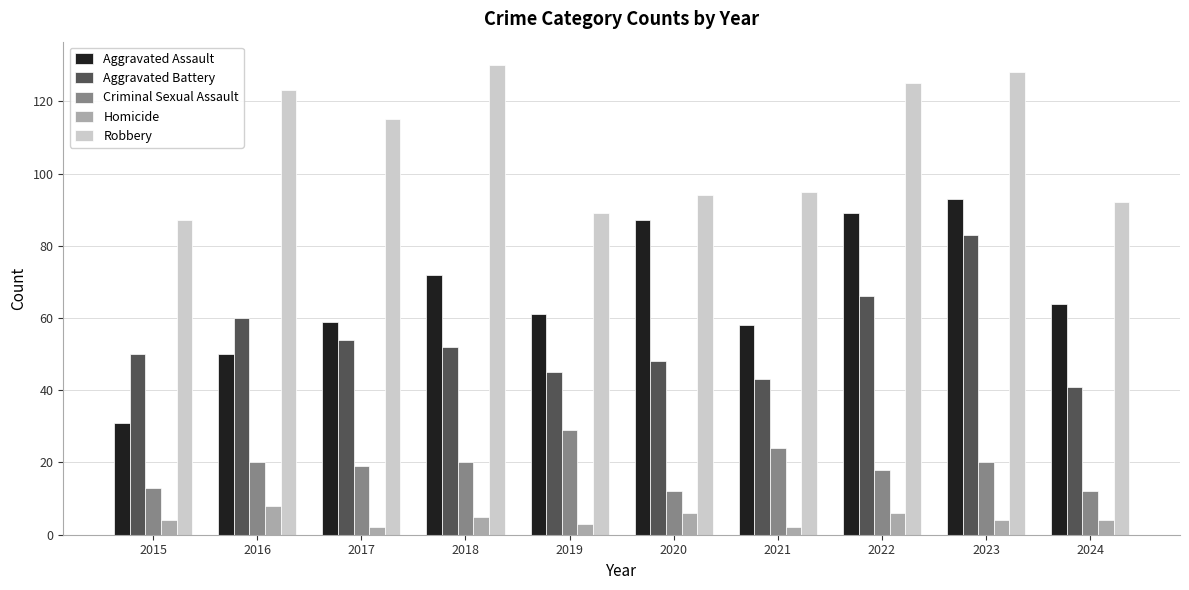

What is the value of the Homicide bar at the 1st from the left?

4